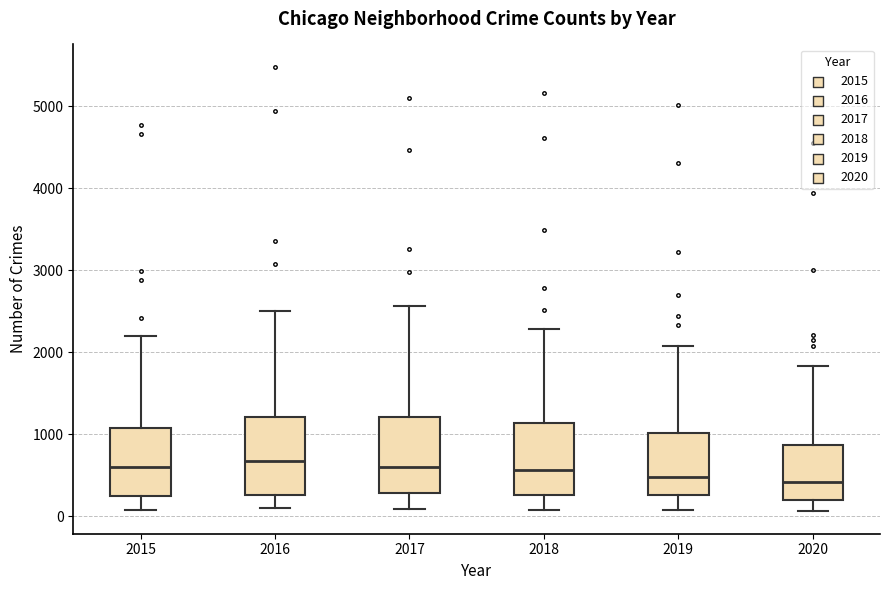

Where does the lower whisker of the box at x = 2020 end on the y-axis? The values are not printed on the chart, so give them approximately, as read against the axis.

100